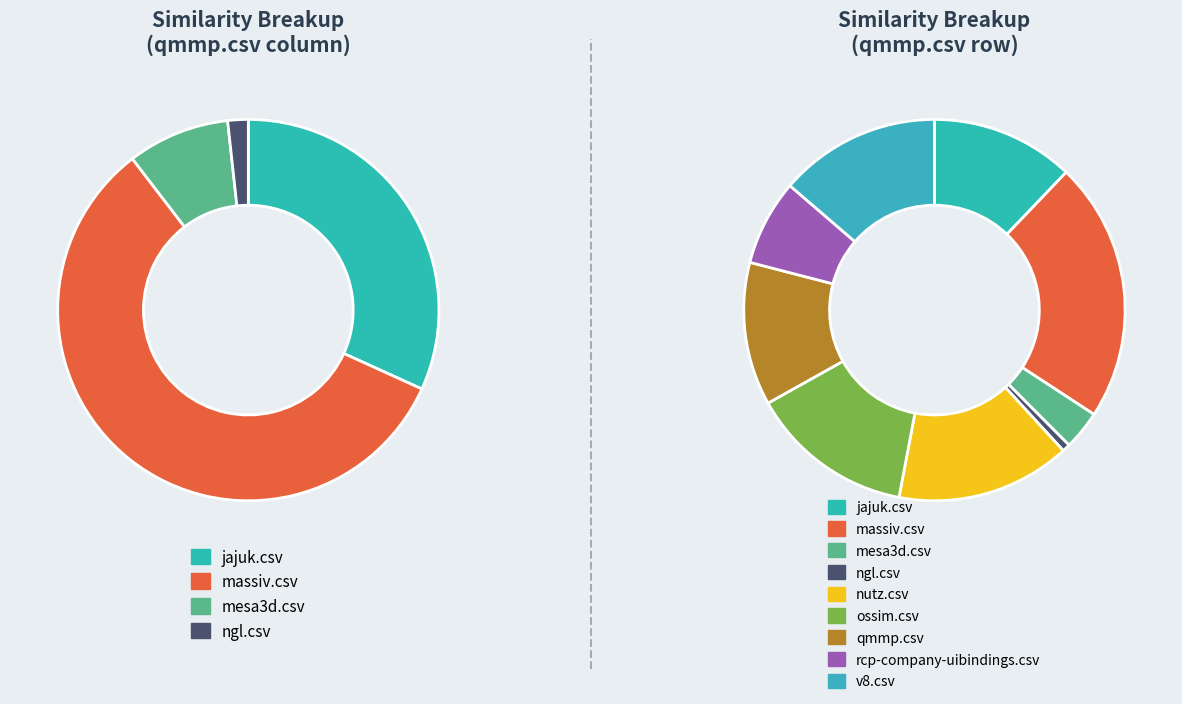

Which category has the smallest portion of the pie?

ngl.csv